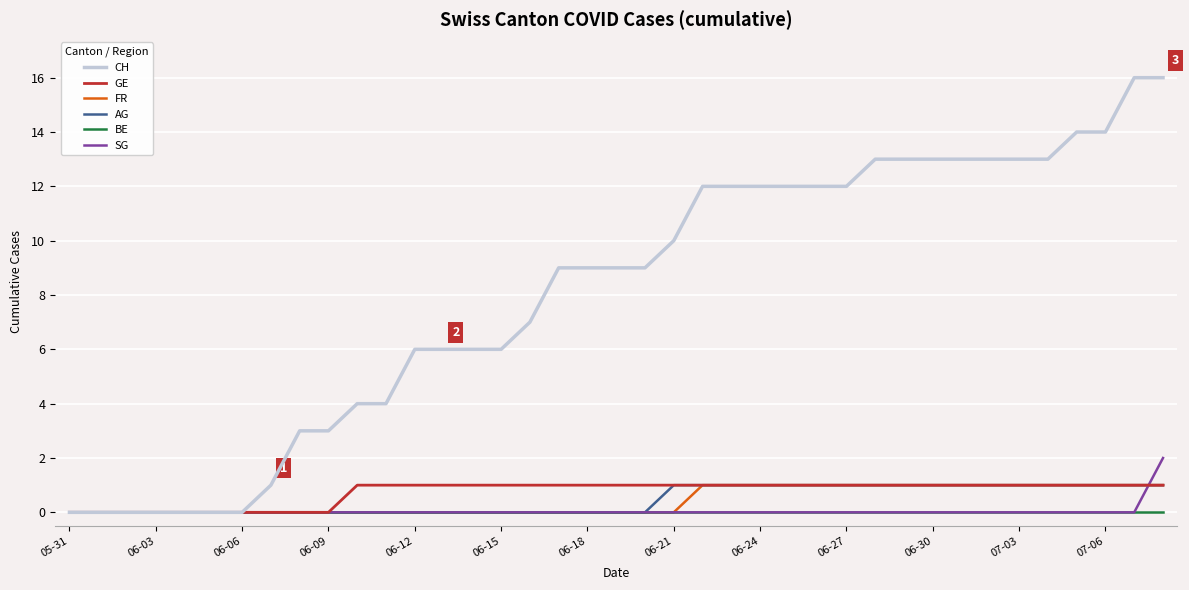

Which series has the largest total across all categories?

CH